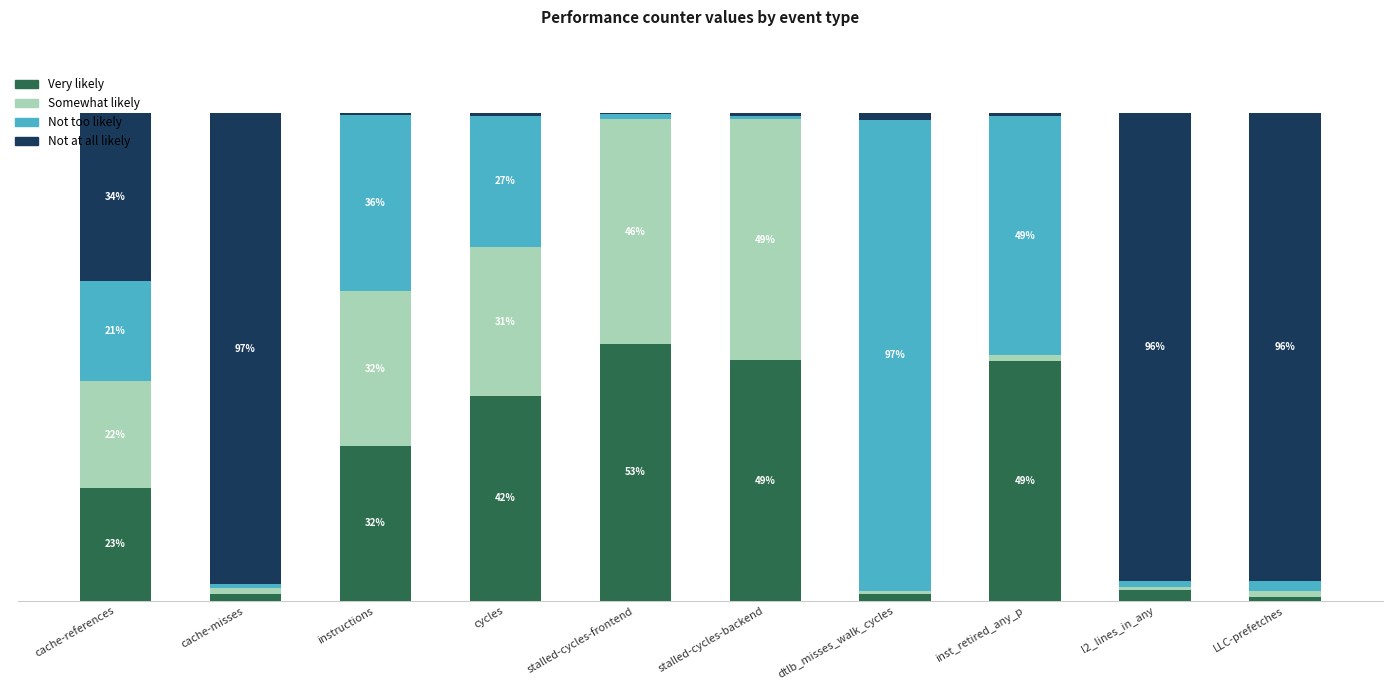

At which label does Very likely reach its peak?

stalled-cycles-frontend